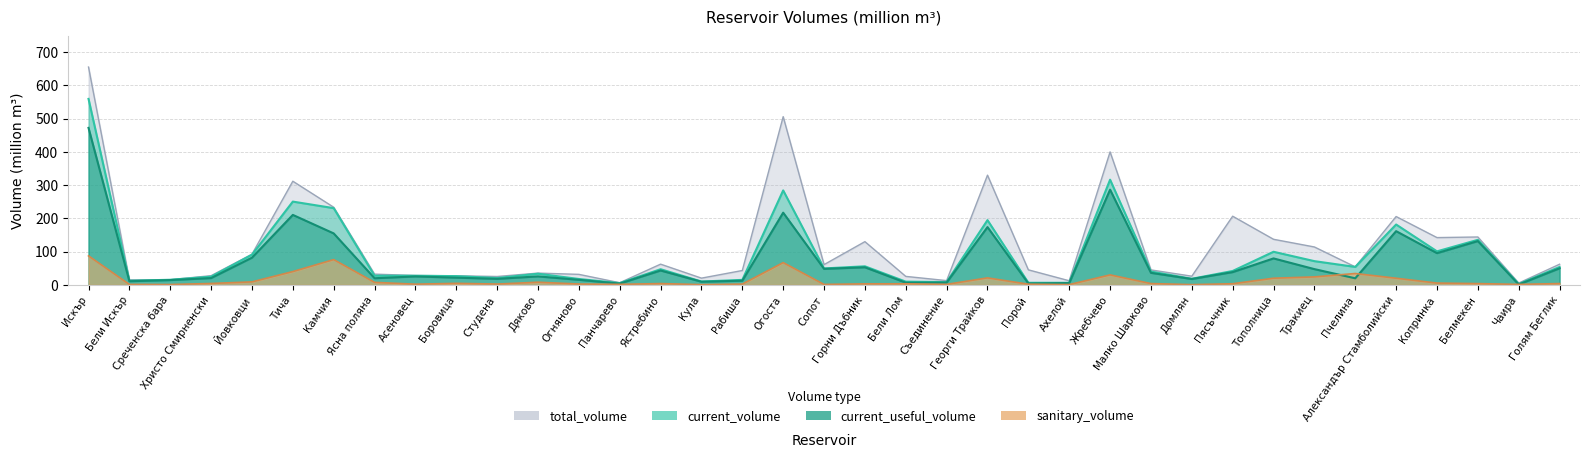

What are all the series names shown in the legend?

total_volume, current_volume, current_useful_volume, sanitary_volume